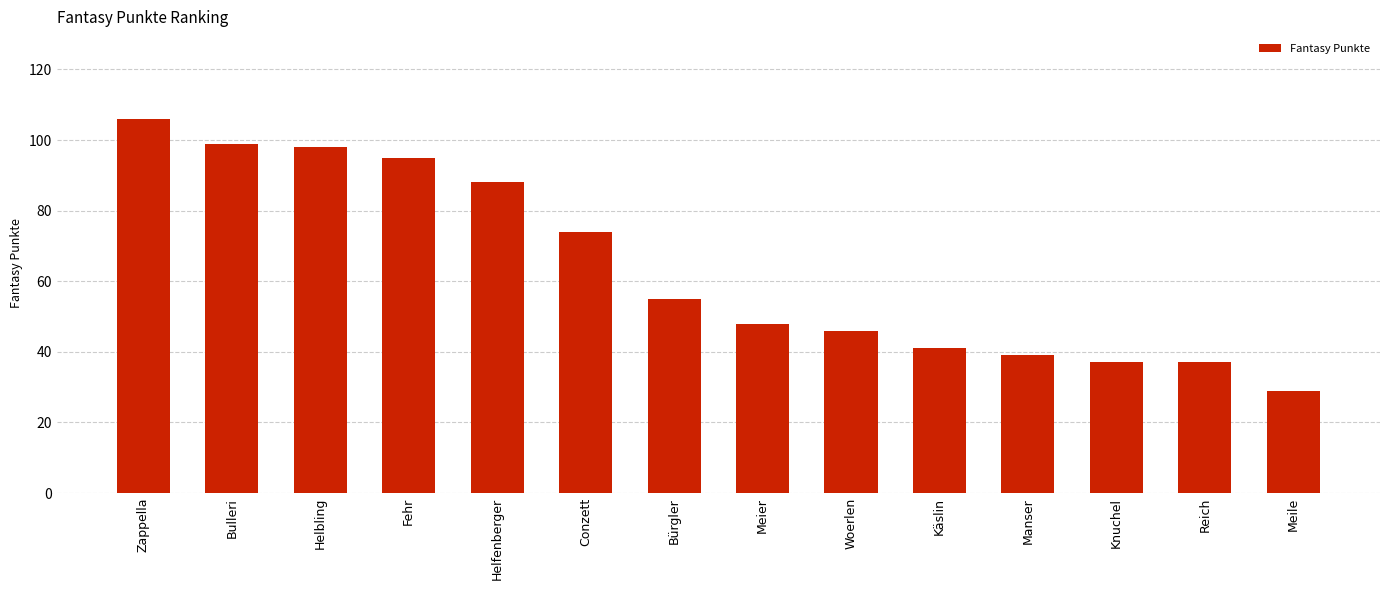

What is the smallest value displayed?

29